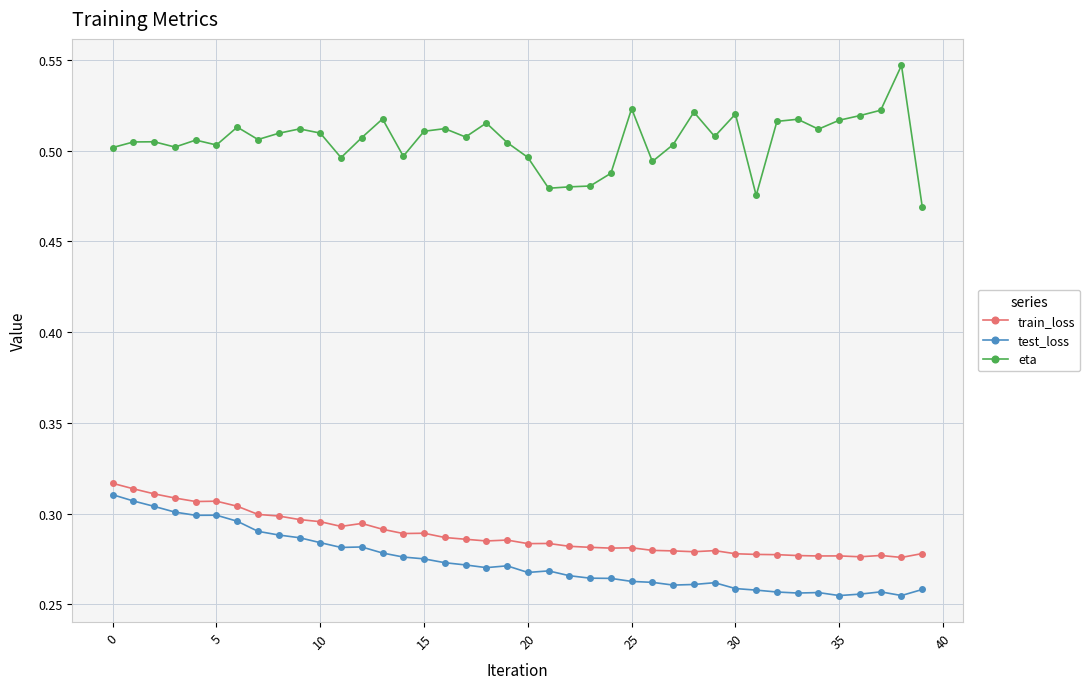

At how many categories does at least one series exceed 0?

40